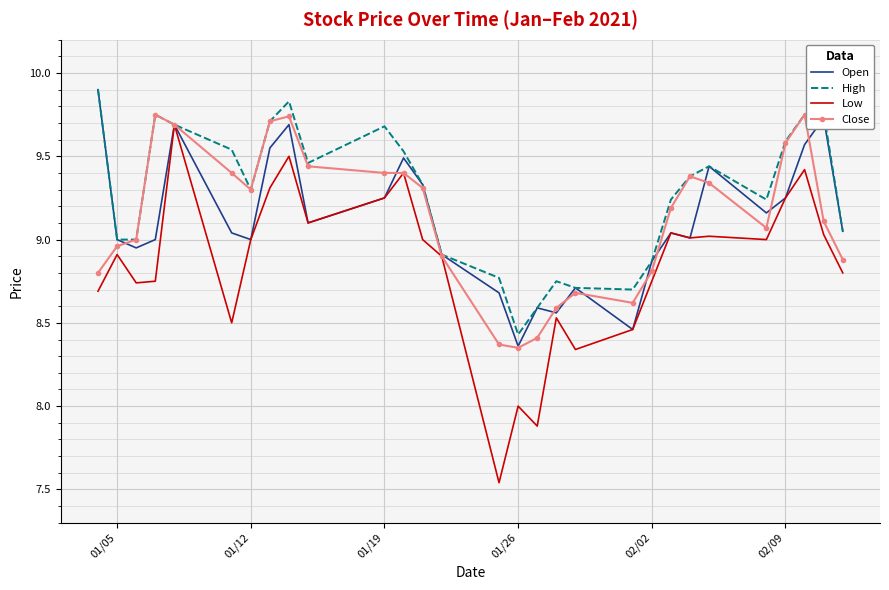

What is the maximum value shown in the chart?

9.9